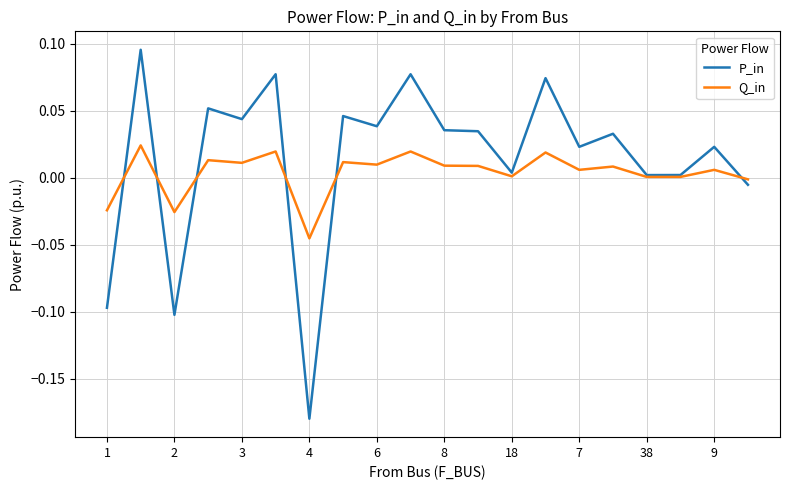

Which series has the largest range (max minus min)?

P_in